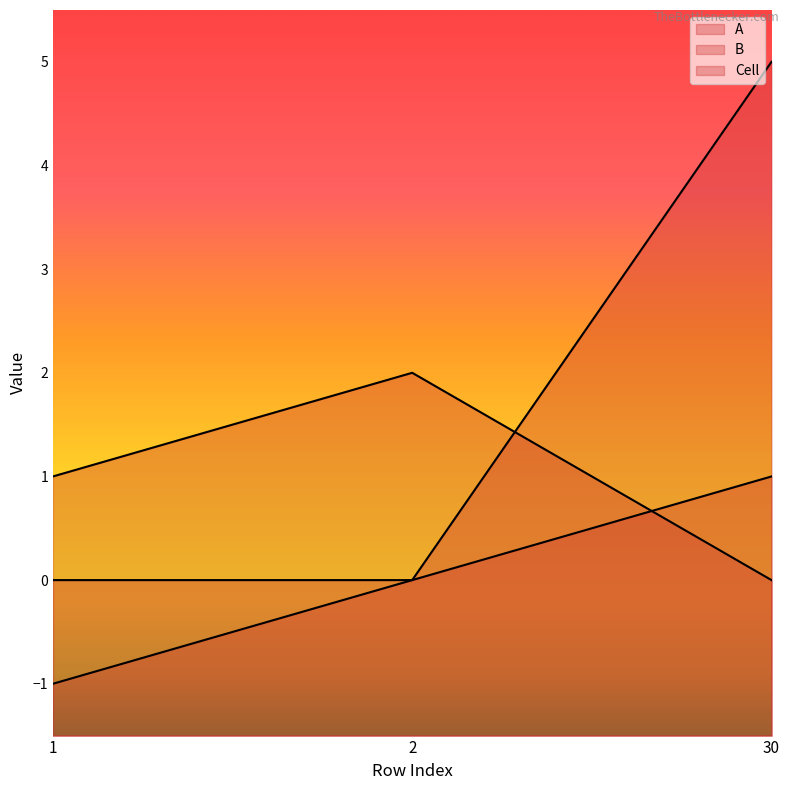

How many categories are shown in the chart?

3